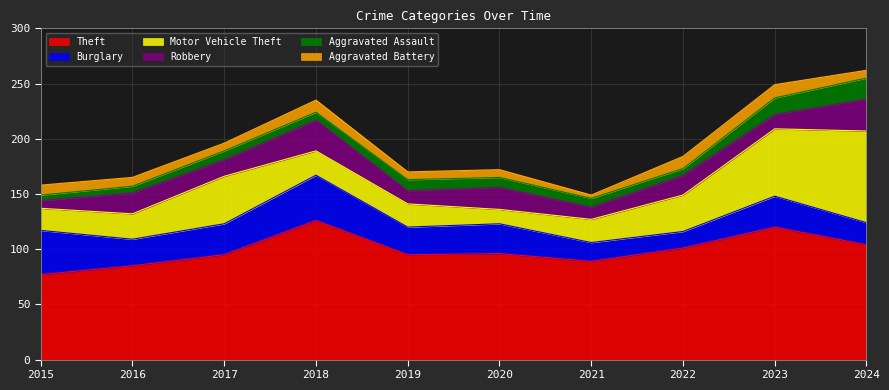

Is the value of Theft at 2020 greater than the value of Robbery at 2021?

Yes